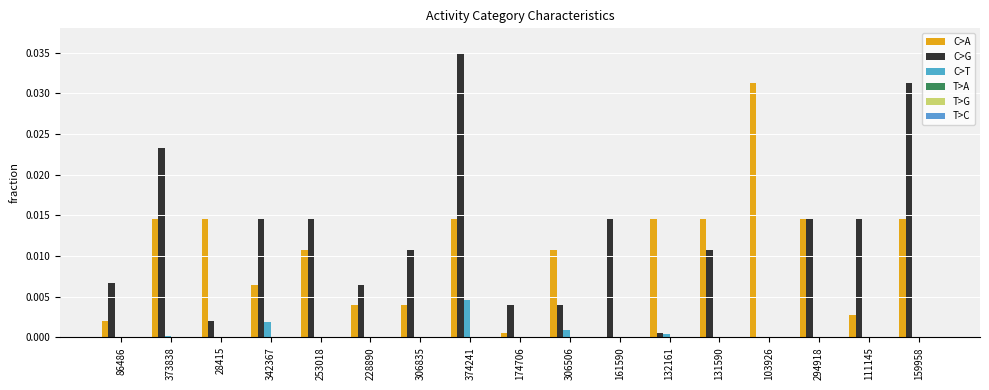

Does the chart contain stacked bars?

No